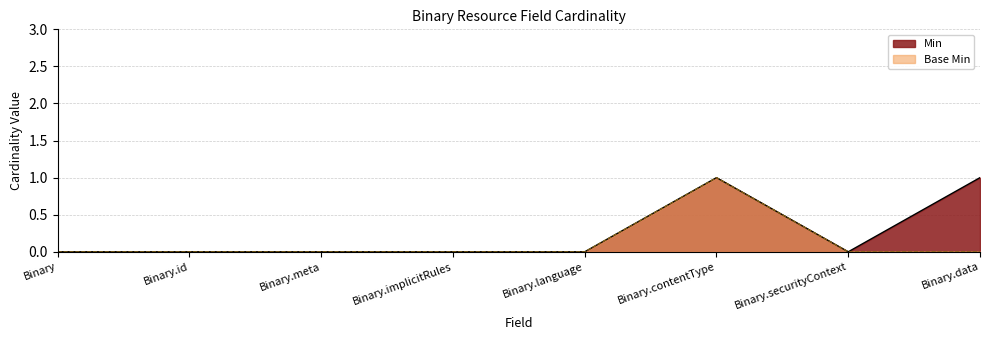

How many values in Min are above zero?

2